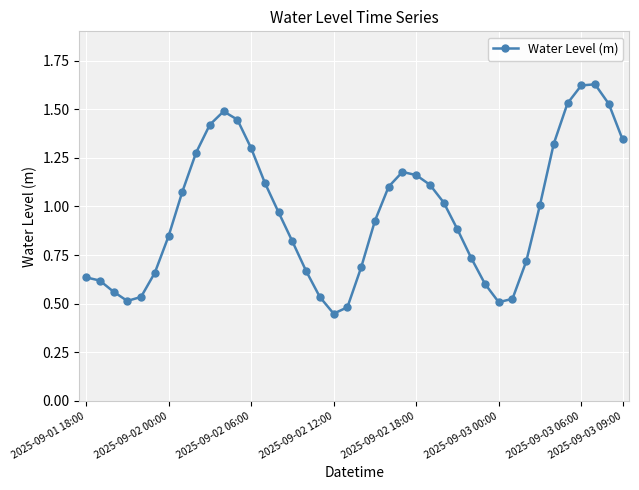

True or false: there are more than 1 points higher than both neighbors.

True